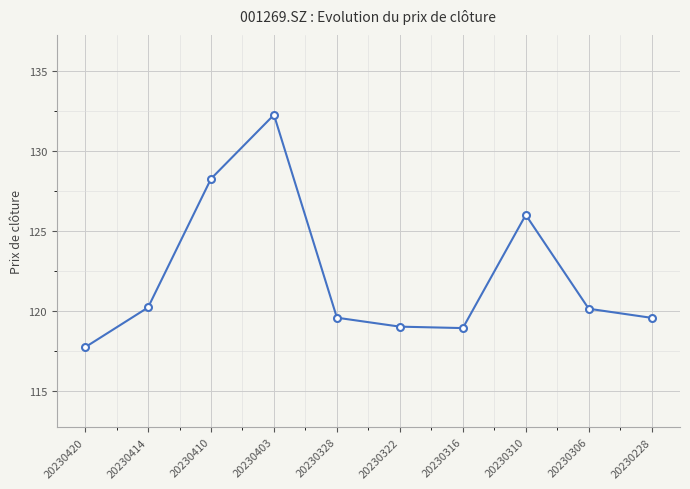

True or false: the data shows 120.2 at 20230414.

True